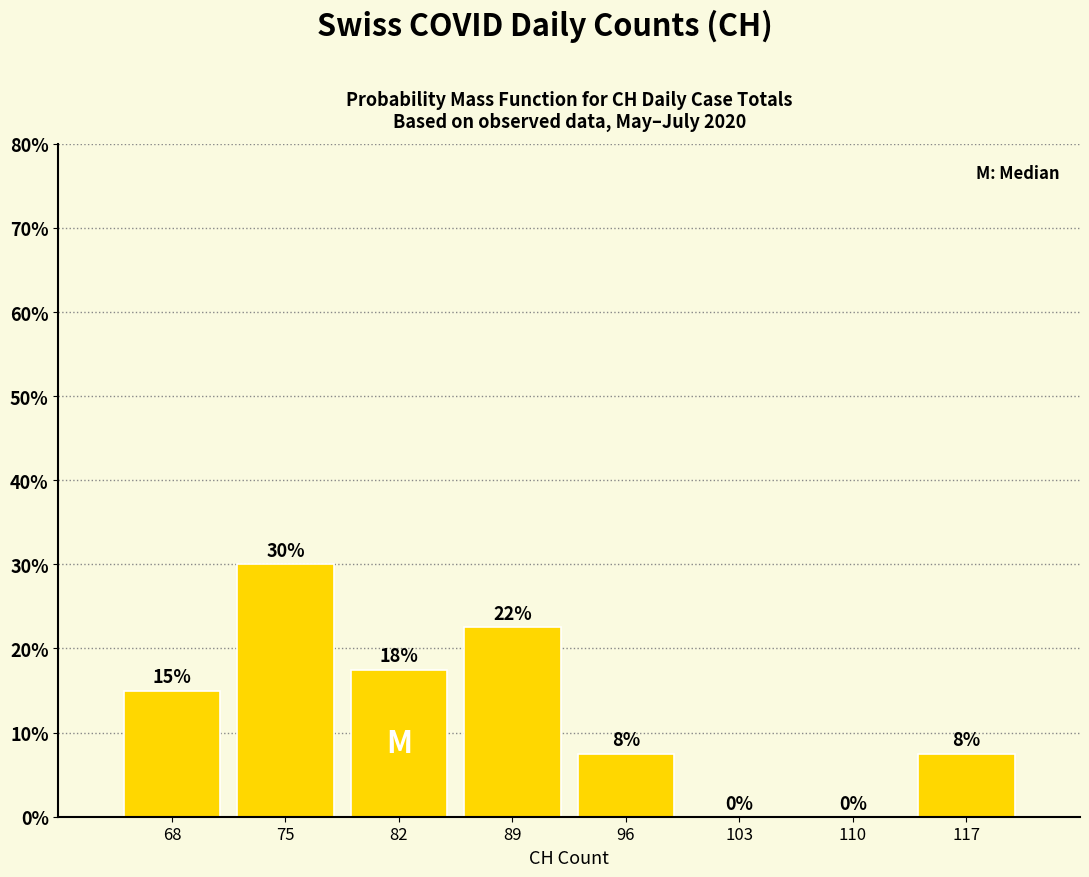

Over which range of the x-axis is the bar tallest?

72 to 79